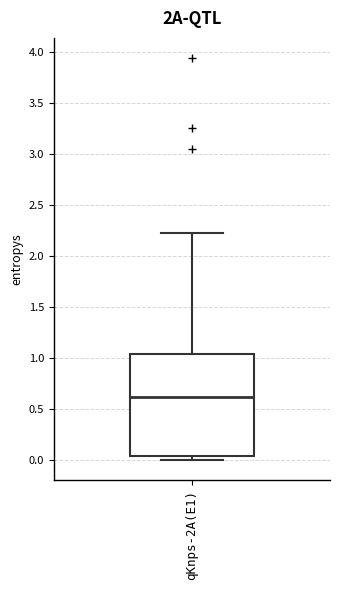

Where is the lower edge of the box for qKnps-2A(E1) on the y-axis? The values are not printed on the chart, so give them approximately, as read against the axis.

0.05